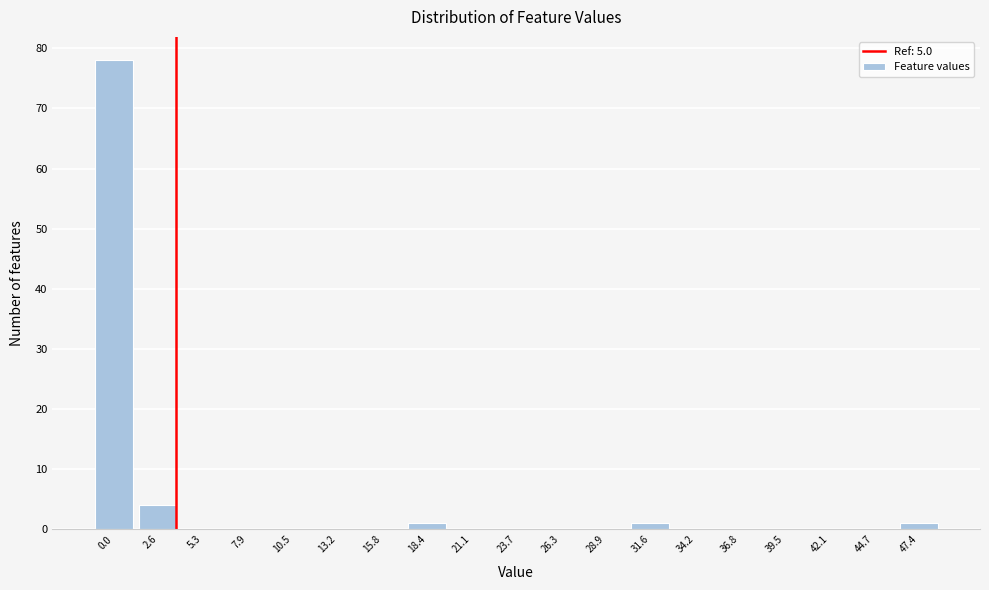

Reading left to right, what are all the values shown in this chart?

0.0=78	2.6=4	5.3=0	7.9=0	10.5=0	13.2=0	15.8=0	18.4=1	21.1=0	23.7=0	26.3=0	28.9=0	31.6=1	34.2=0	36.8=0	39.5=0	42.1=0	44.7=0	47.4=1